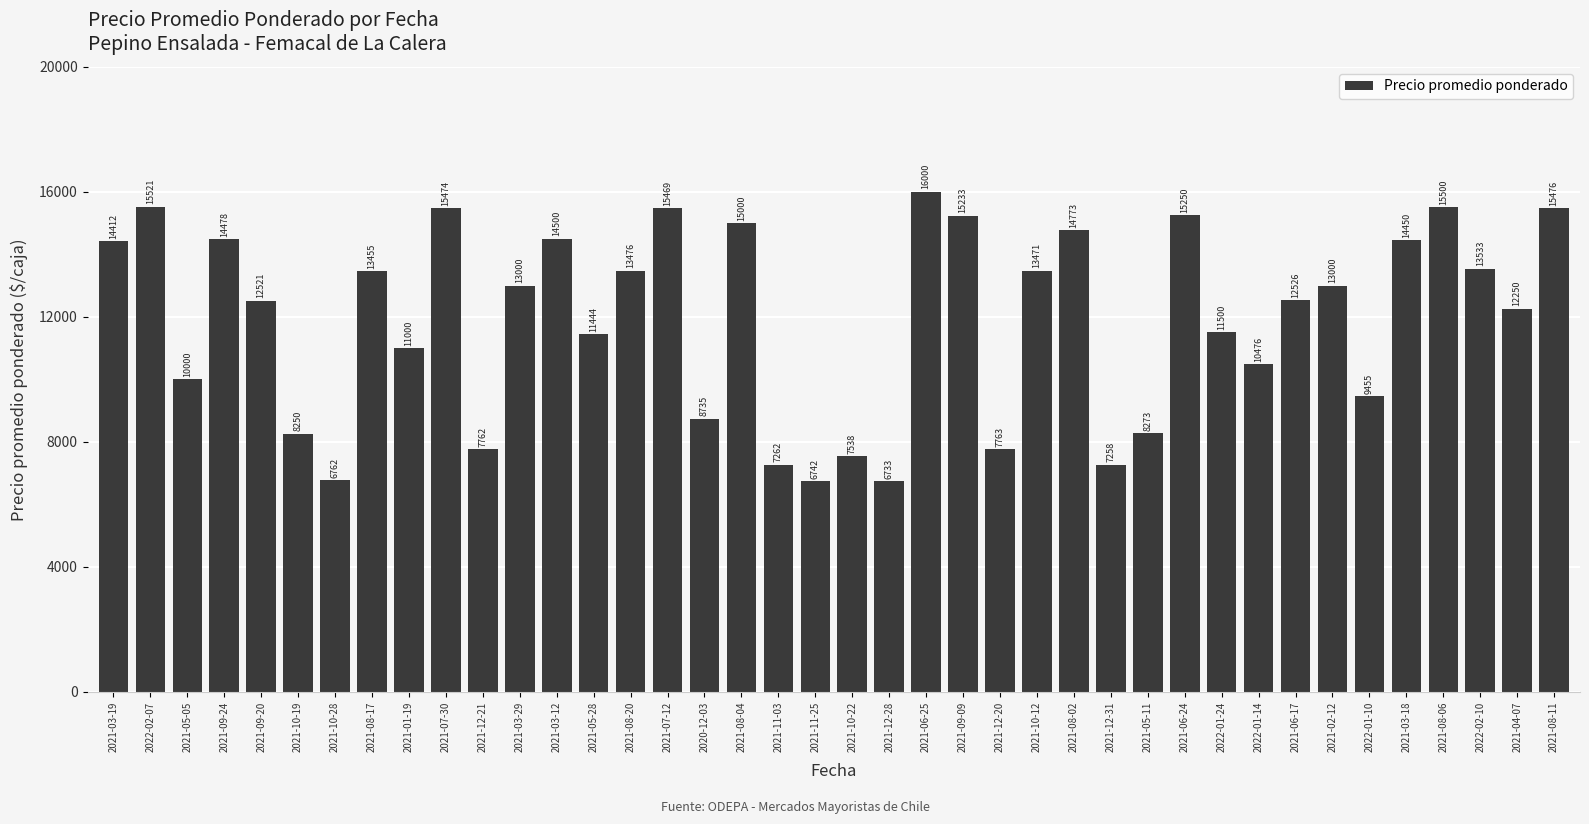

What is the ratio of the value at 2021-03-18 to the value at 2021-08-20?

1.1